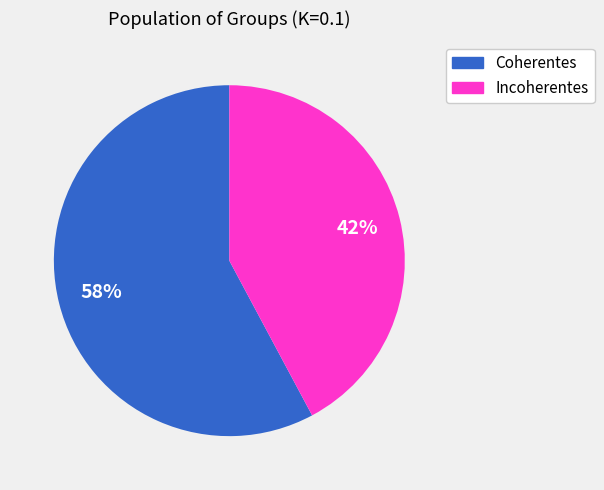

Which category accounts for the majority?

Coherentes